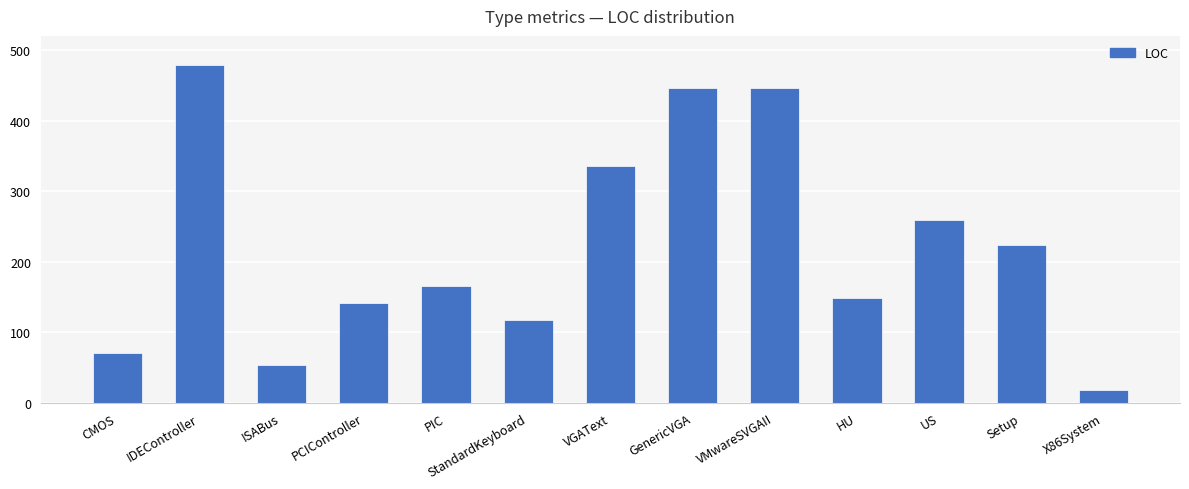

Where is the data nearest to the value 248?

US